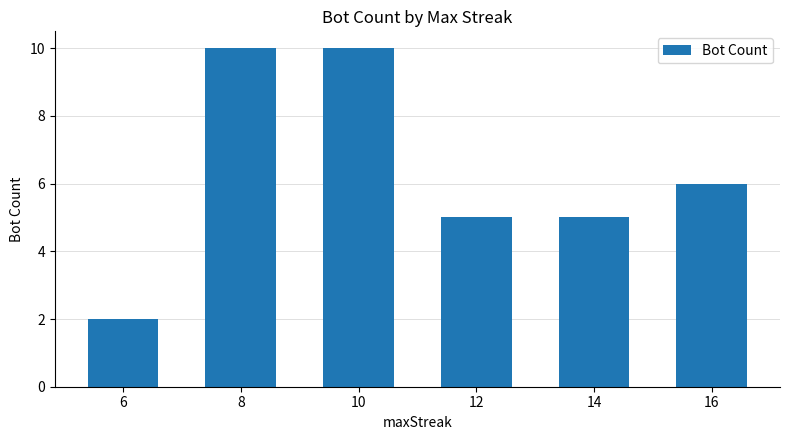

Which label corresponds to the smallest value in the chart?

6